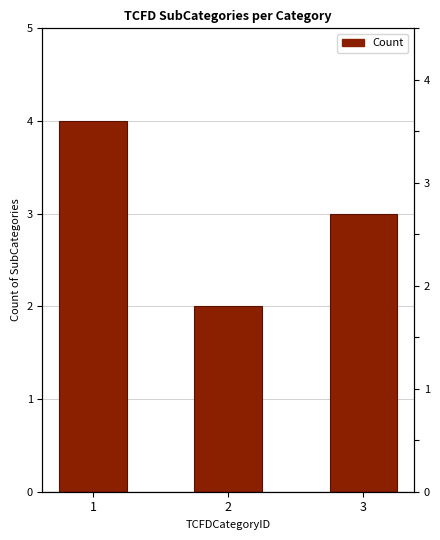

The value at 3 is 3. True or false?

True